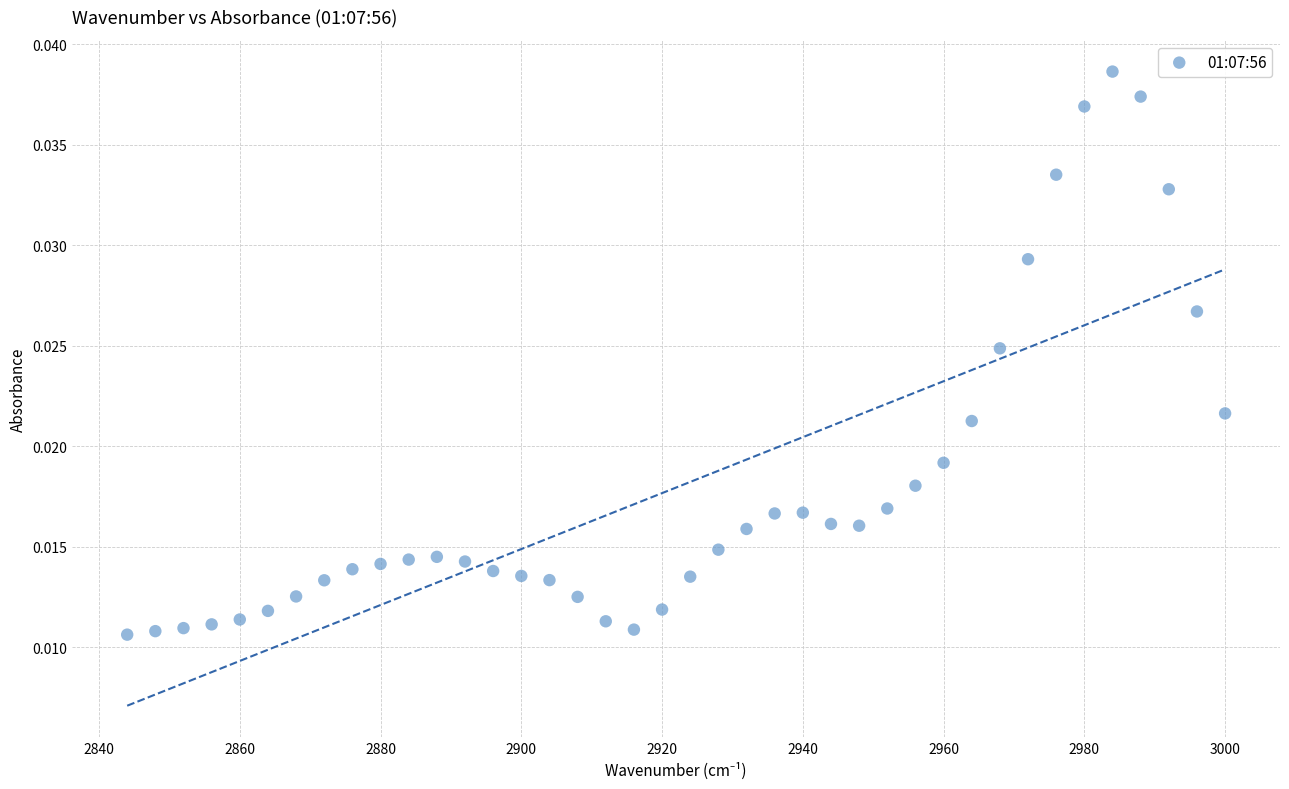

What is the range of X values (max minus min)?

156.0